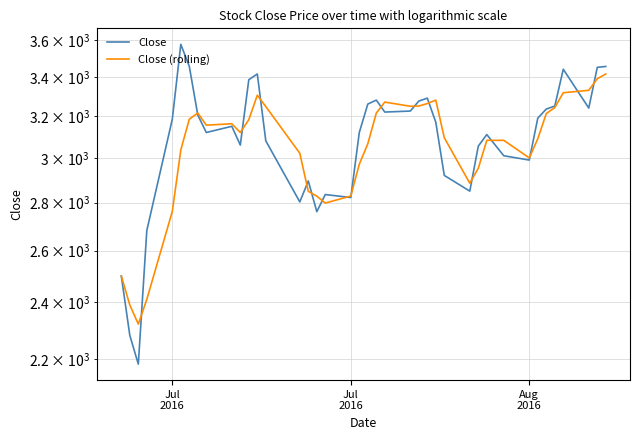

Which series has the widest spread of values?

Close